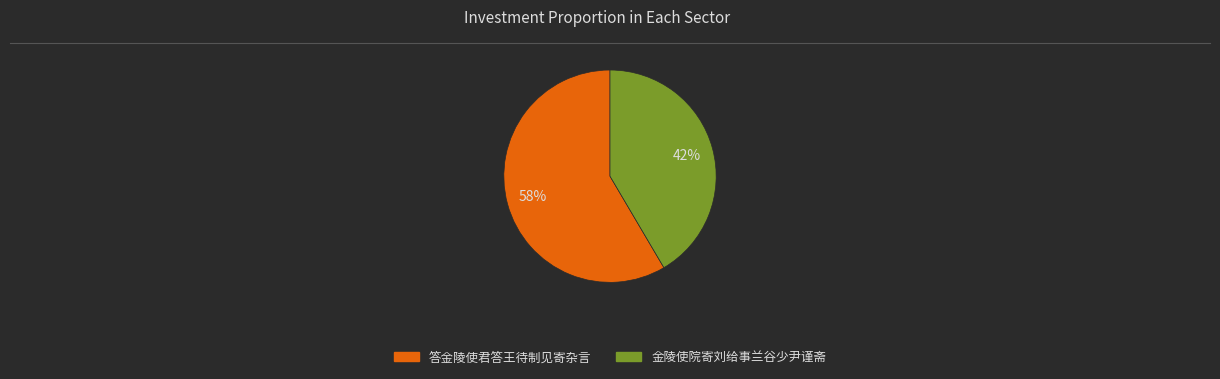

Which slice is the largest?

答金陵使君答王待制见寄杂言